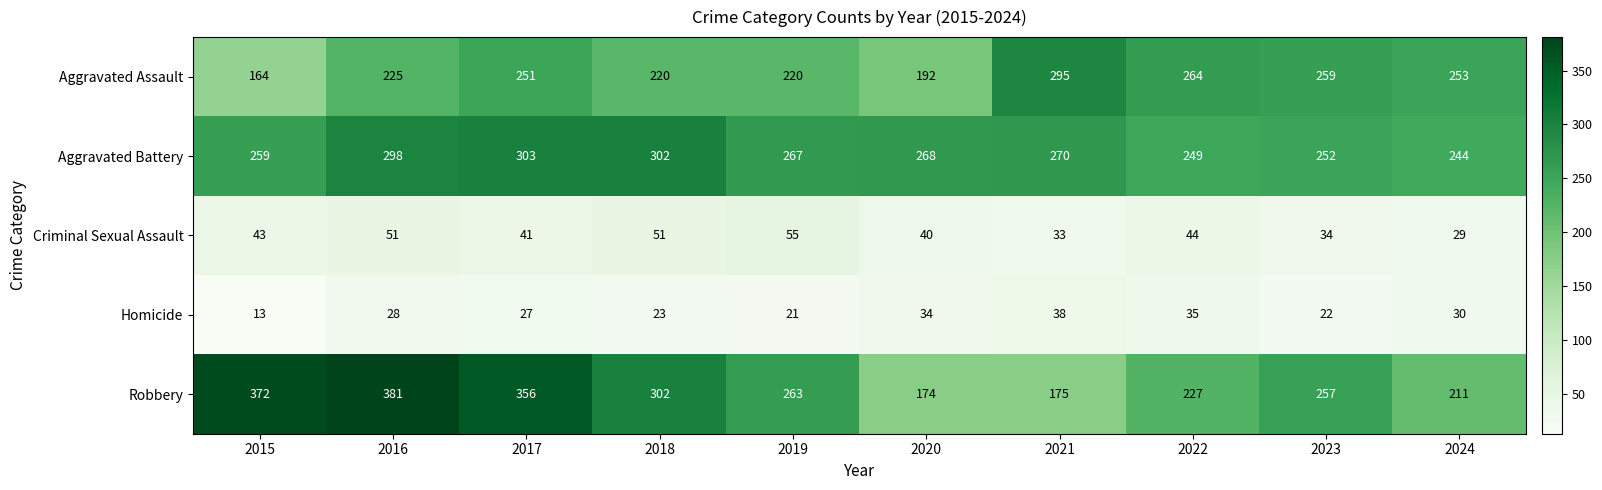

What is the maximum value for Robbery?

381